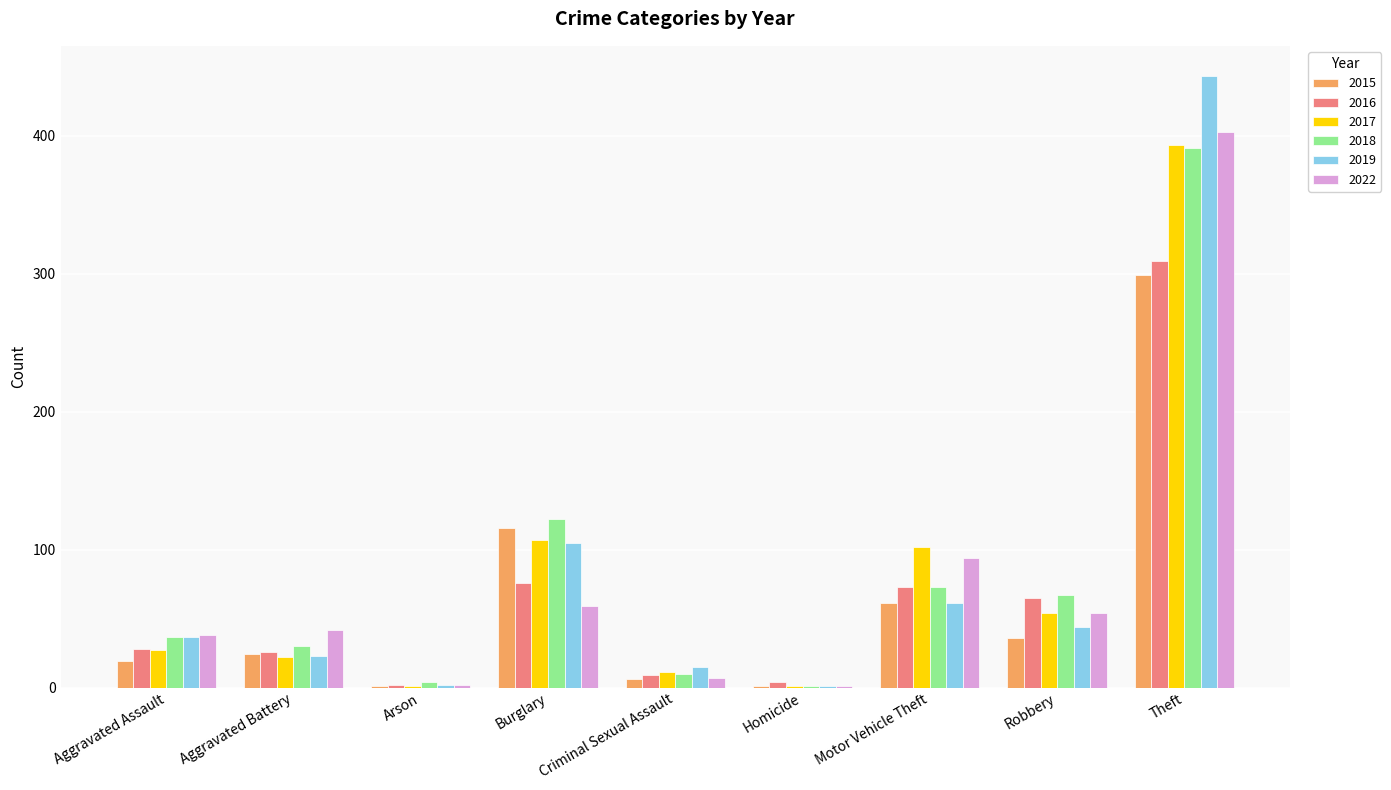

At which label is 2022 closest to 202?

Motor Vehicle Theft